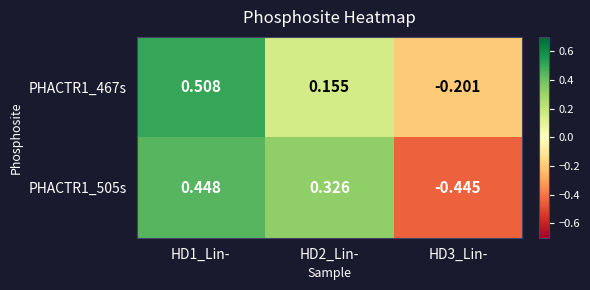

Is the value of PHACTR1_505s at HD3_Lin- greater than the value of PHACTR1_467s at HD2_Lin-?

No